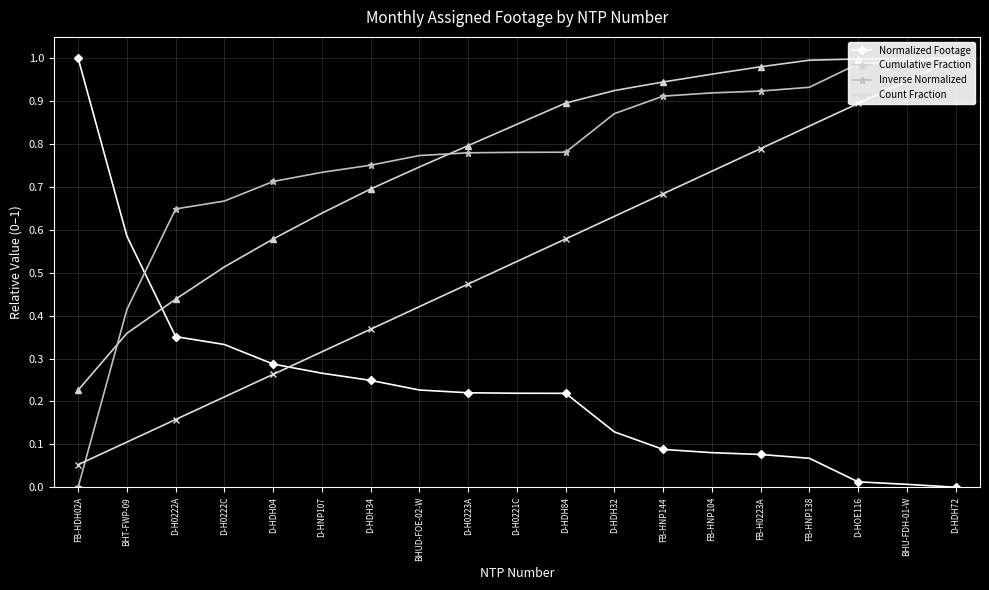

Rank the categories by Normalized Footage value from lowest to highest.

D-HDH72, BHU-FDH-01-W, D-HOE116, FB-HNP138, FB-H0223A, FB-HNP104, FB-HNP144, D-HDH32, D-HDH84, D-H0221C, D-H0223A, BHUD-FOE-02-W, D-HDH34, D-HNP107, D-HDH04, D-H0222C, D-H0222A, BHT-FWP-09, FB-HDH02A